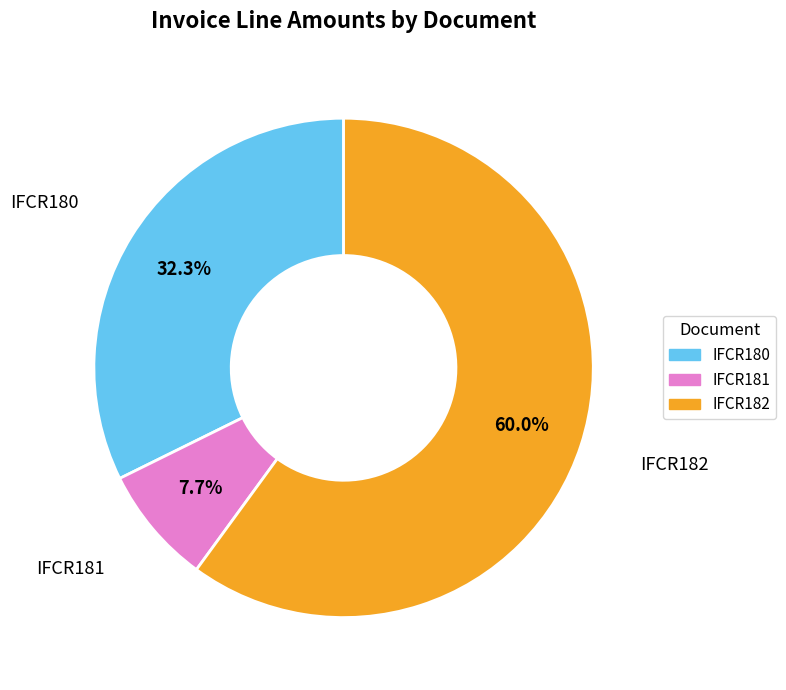

To the nearest percent, what percentage of the pie is IFCR181?

8%